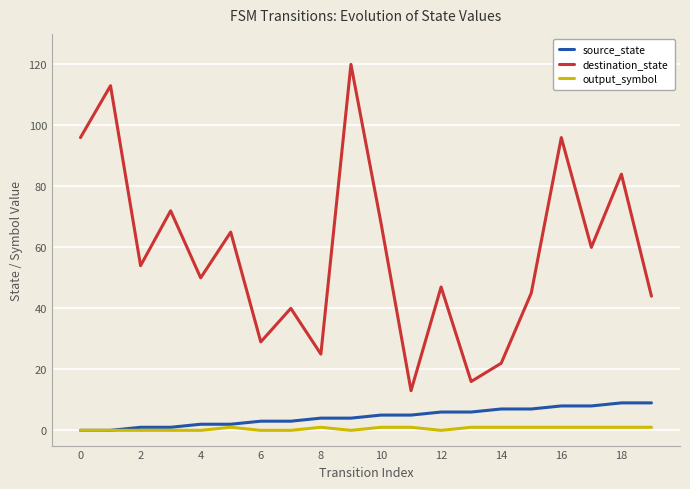

True or false: destination_state and output_symbol cross at least once.

False